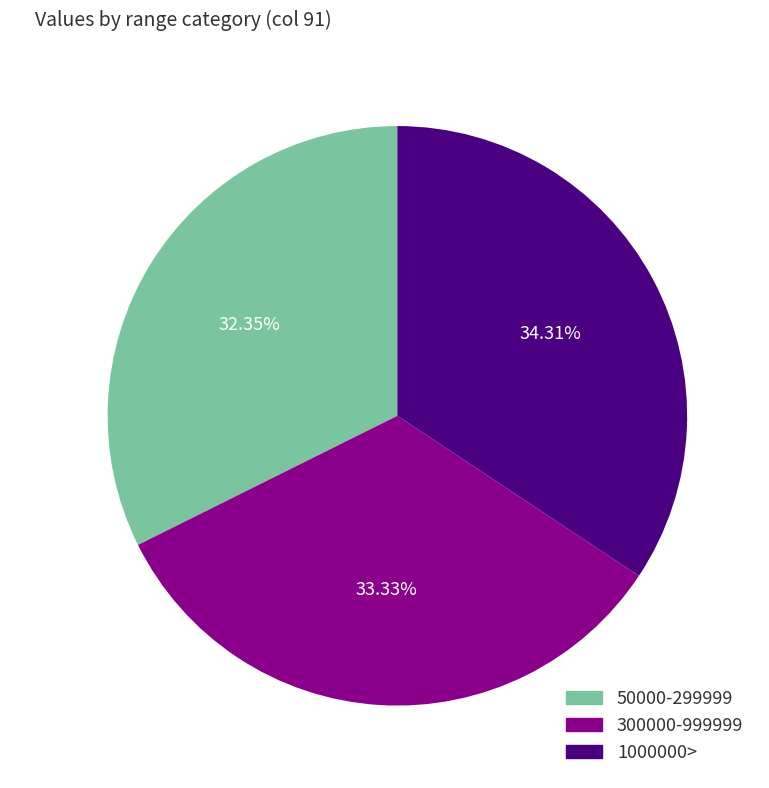

Combined, do 1000000> and 50000-299999 account for over 50%?

Yes